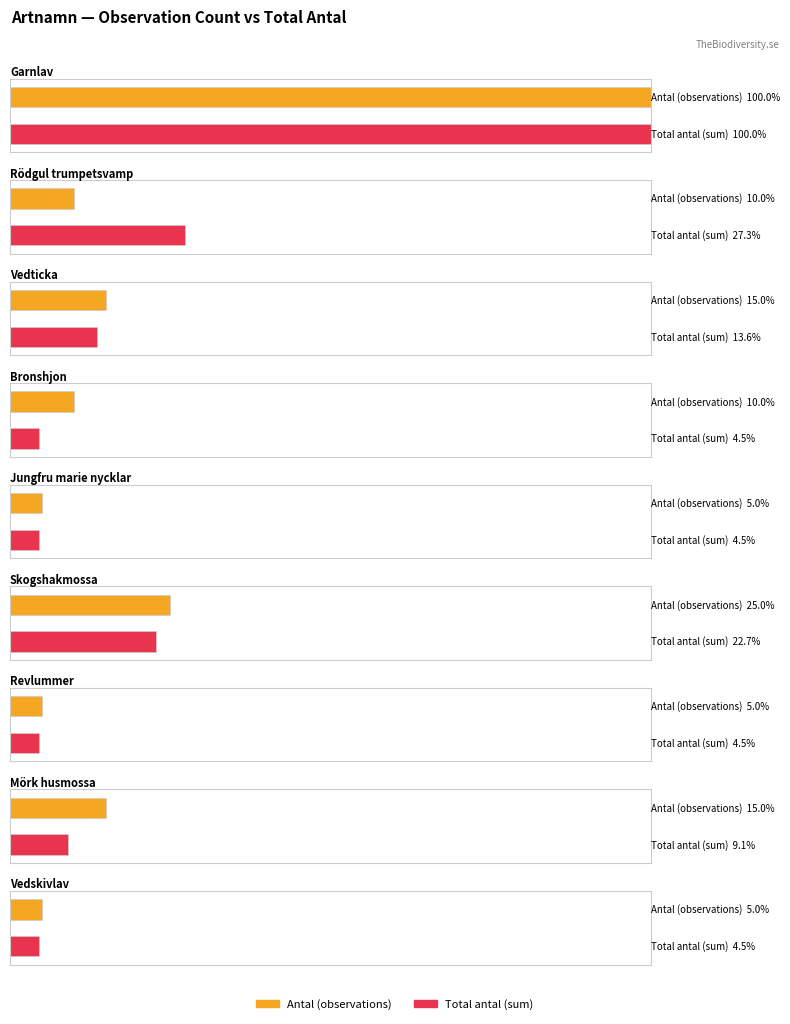

Between 23 and 17, which is larger?

23